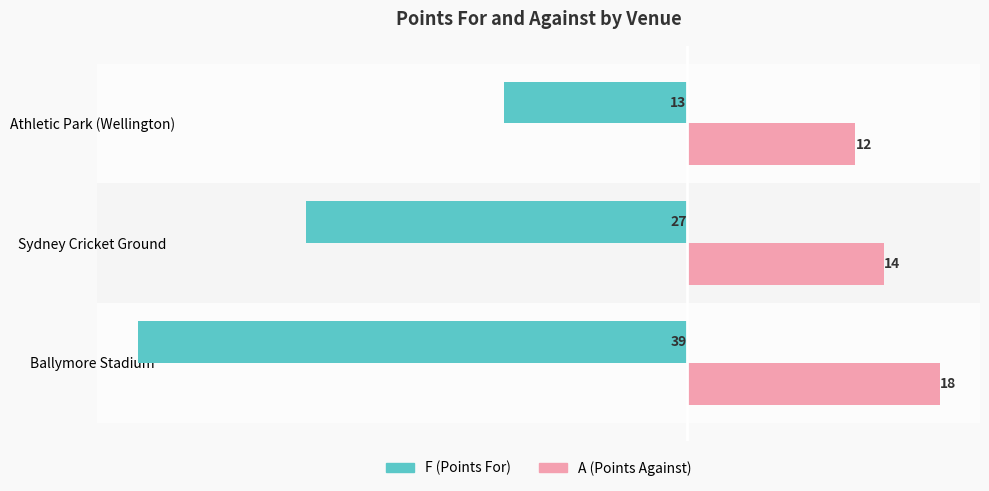

What is the minimum value shown in the chart?

-39